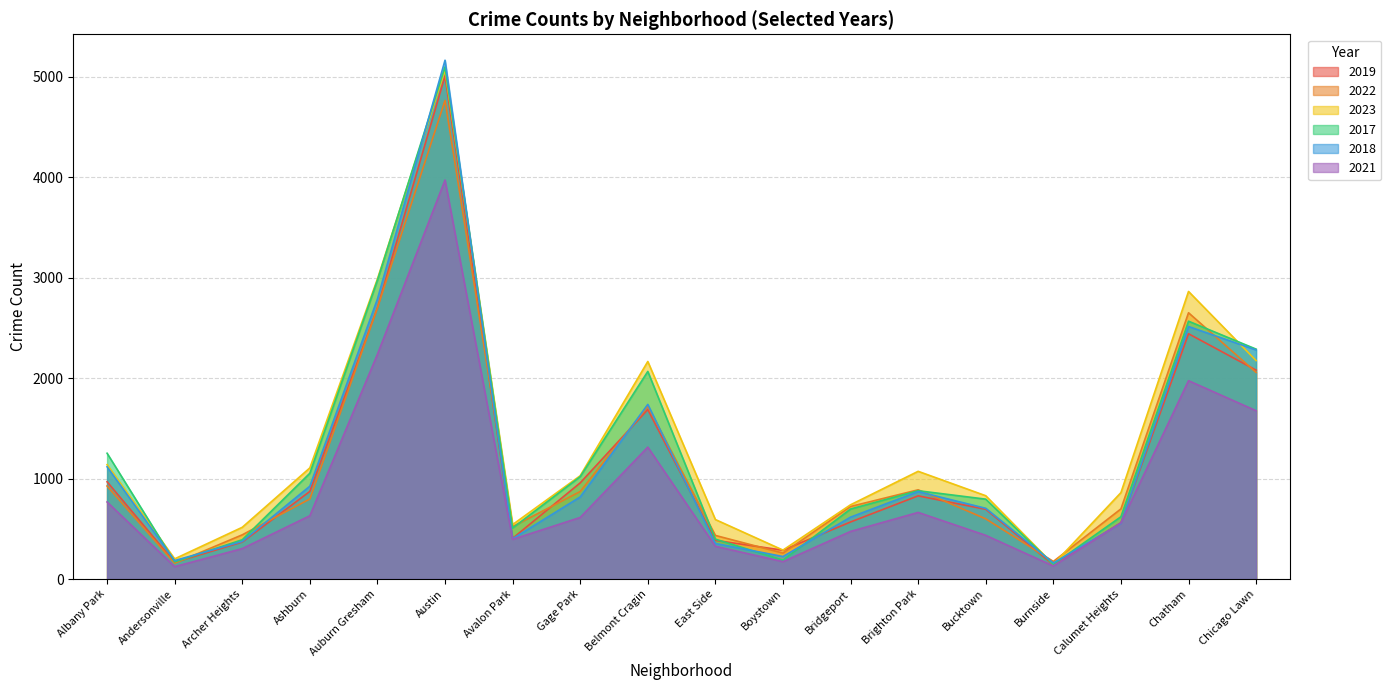

Reading right to left, extract all data points from this chart.

2019: Chicago Lawn=2079	Chatham=2441	Calumet Heights=561	Burnside=142	Bucktown=694	Brighton Park=828	Bridgeport=568	Boystown=287	East Side=385	Belmont Cragin=1687	Gage Park=957	Avalon Park=405	Austin=5008	Auburn Gresham=2700	Ashburn=872	Archer Heights=368	Andersonville=166	Albany Park=968
2022: Chicago Lawn=2056	Chatham=2650	Calumet Heights=698	Burnside=175	Bucktown=599	Brighton Park=888	Bridgeport=722	Boystown=258	East Side=434	Belmont Cragin=1719	Gage Park=871	Avalon Park=522	Austin=4763	Auburn Gresham=2698	Ashburn=797	Archer Heights=440	Andersonville=157	Albany Park=926
2023: Chicago Lawn=2174	Chatham=2862	Calumet Heights=860	Burnside=146	Bucktown=829	Brighton Park=1072	Bridgeport=739	Boystown=288	East Side=592	Belmont Cragin=2165	Gage Park=1028	Avalon Park=542	Austin=5065	Auburn Gresham=2987	Ashburn=1106	Archer Heights=515	Andersonville=201	Albany Park=1138
2017: Chicago Lawn=2288	Chatham=2566	Calumet Heights=620	Burnside=145	Bucktown=795	Brighton Park=879	Bridgeport=697	Boystown=188	East Side=397	Belmont Cragin=2066	Gage Park=1019	Avalon Park=508	Austin=5096	Auburn Gresham=2973	Ashburn=1053	Archer Heights=391	Andersonville=171	Albany Park=1252
2018: Chicago Lawn=2280	Chatham=2513	Calumet Heights=554	Burnside=160	Bucktown=704	Brighton Park=870	Bridgeport=616	Boystown=224	East Side=354	Belmont Cragin=1738	Gage Park=817	Avalon Park=401	Austin=5163	Auburn Gresham=2787	Ashburn=924	Archer Heights=374	Andersonville=184	Albany Park=1117
2021: Chicago Lawn=1675	Chatham=1974	Calumet Heights=559	Burnside=130	Bucktown=435	Brighton Park=663	Bridgeport=474	Boystown=173	East Side=326	Belmont Cragin=1313	Gage Park=613	Avalon Park=395	Austin=3971	Auburn Gresham=2237	Ashburn=630	Archer Heights=303	Andersonville=123	Albany Park=767